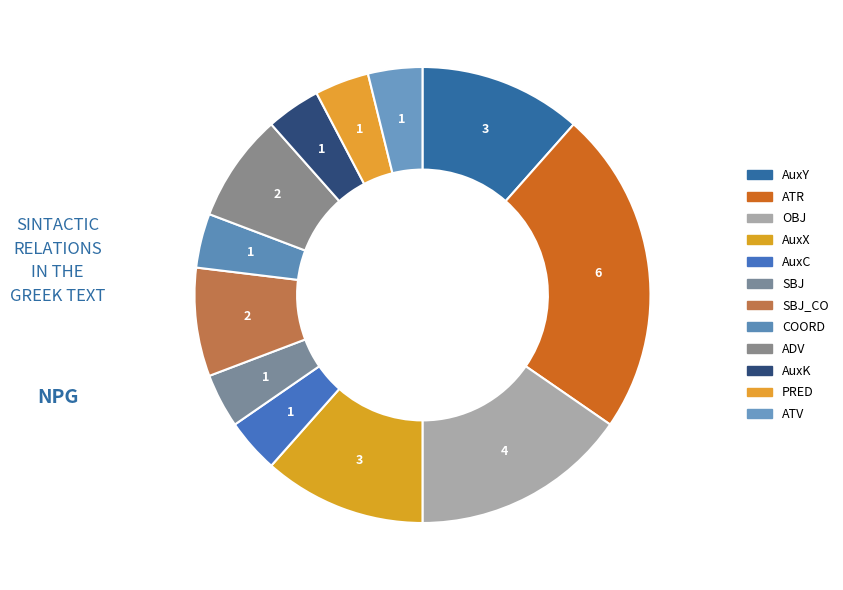

Approximately how many times larger is the value at SBJ_CO compared to AuxX?

0.7